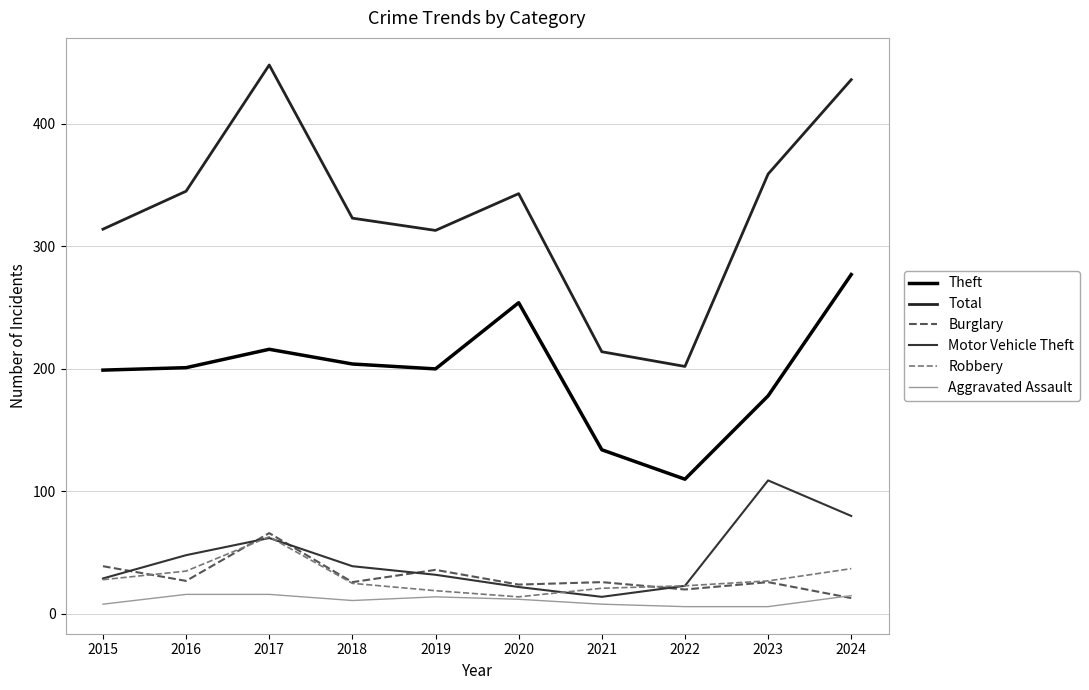

True or false: Total has a value of 113 at 2021.

False